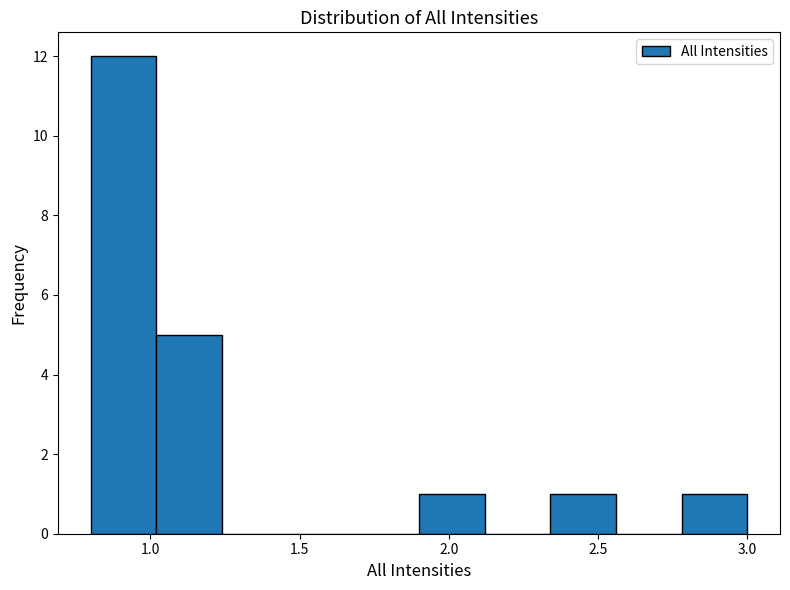

Reading left to right, transcribe this chart: for each bar, give the range it covers on the x-axis and its height. Neither the bar edges nor the heights are printed on the chart, so give them approximately, as read against the axes.

0.80 to 1.02: 12
1.02 to 1.24: 5
1.24 to 1.46: 0
1.46 to 1.68: 0
1.68 to 1.90: 0
1.90 to 2.12: 1
2.12 to 2.34: 0
2.34 to 2.56: 1
2.56 to 2.78: 0
2.78 to 3.00: 1